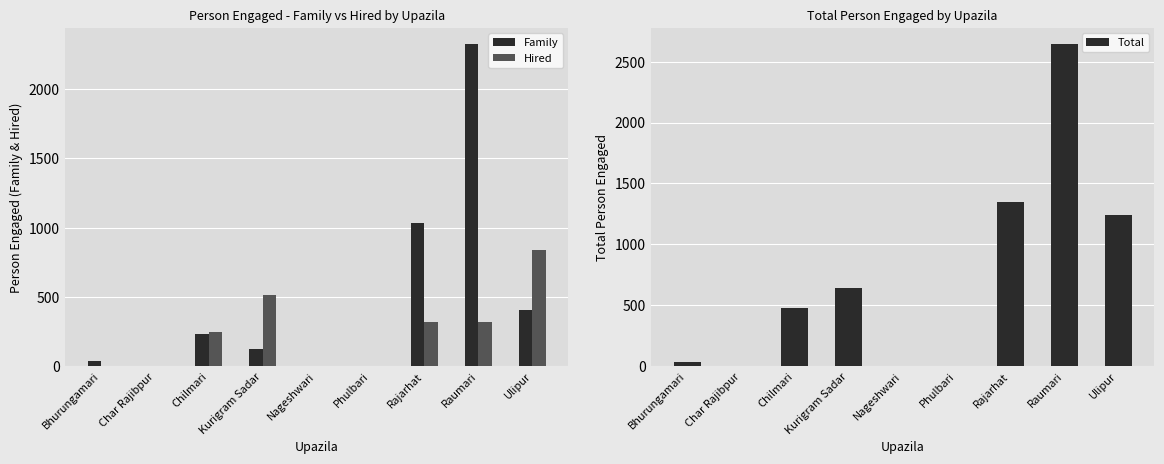

What is the sum of the Family values at Kurigram Sadar and Raumari?

2450